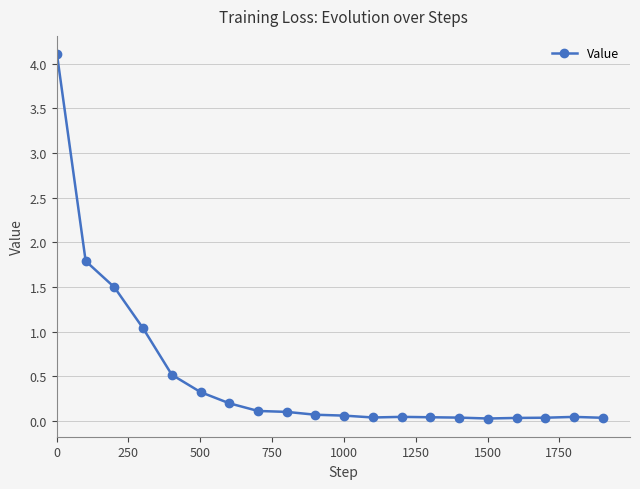

What is the value of the 6th point from the left?

0.3